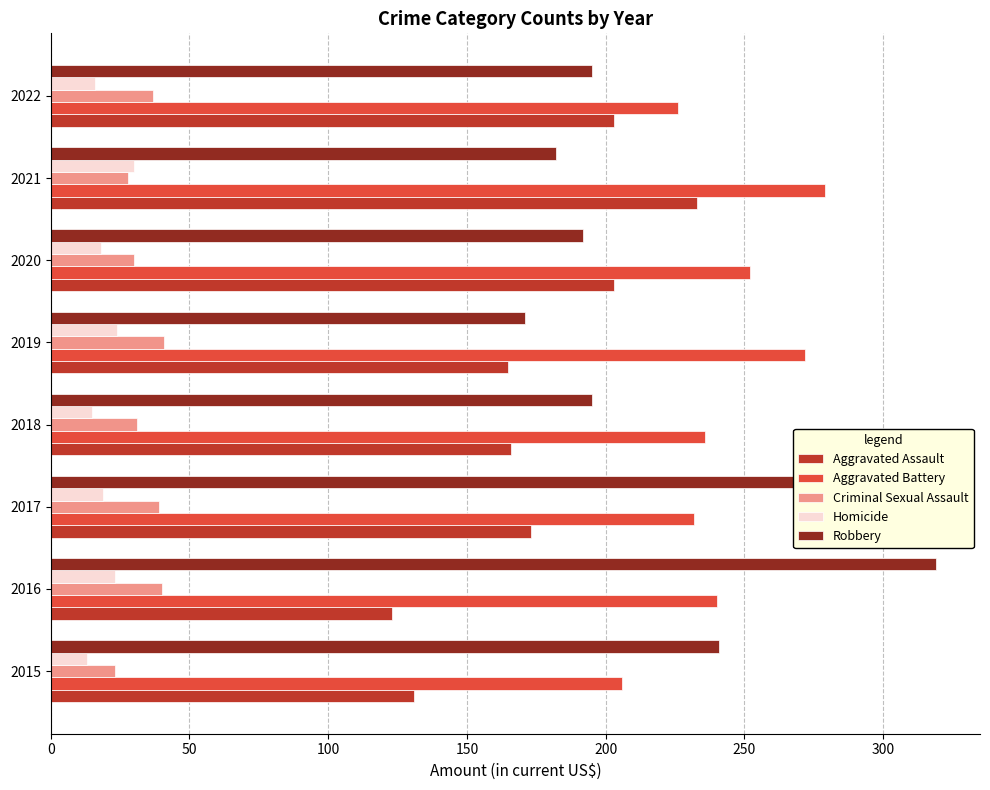

At how many categories does at least one series exceed 260?

4